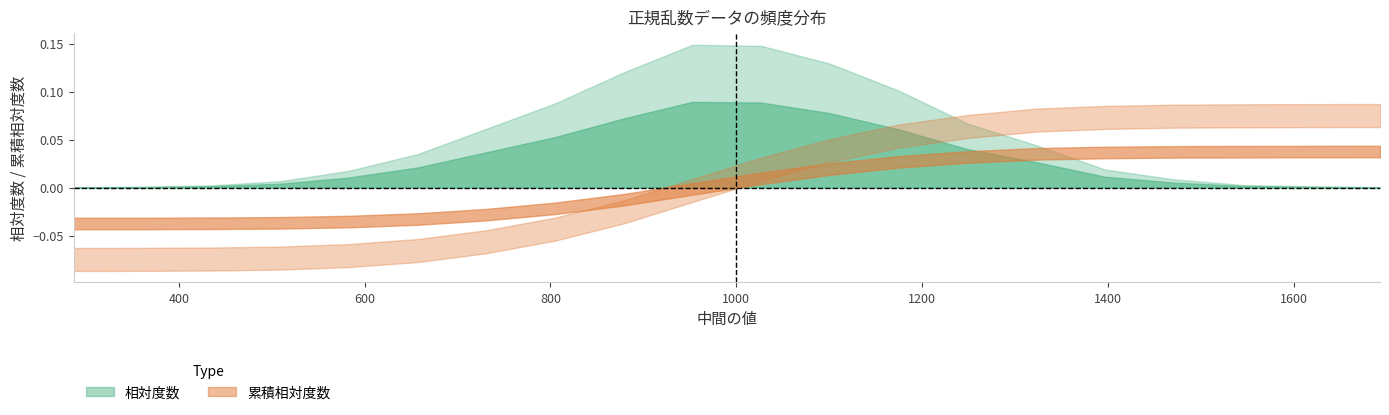

How many lines are shown in the chart?

2